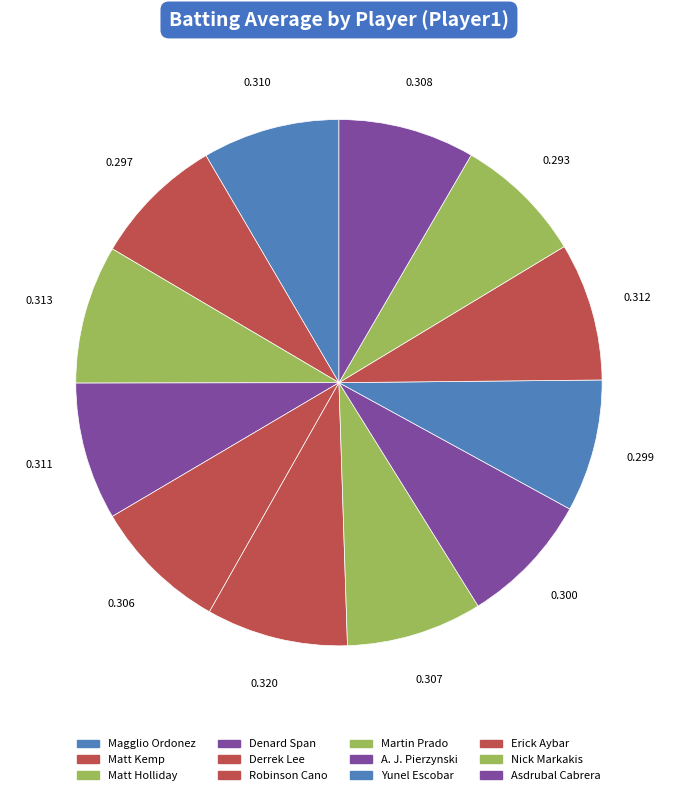

How many slices are in this pie chart?

12